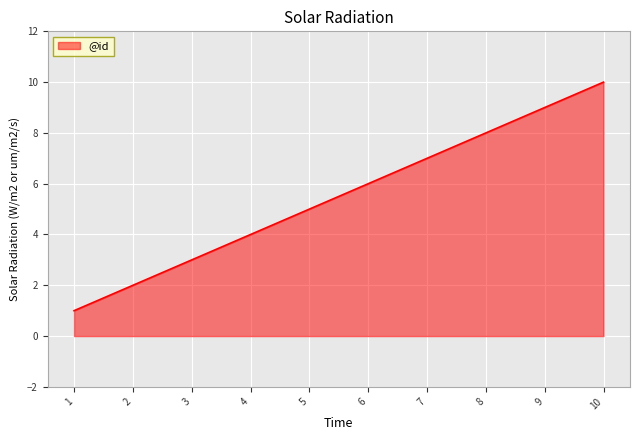

How many distinct data groups are displayed?

1